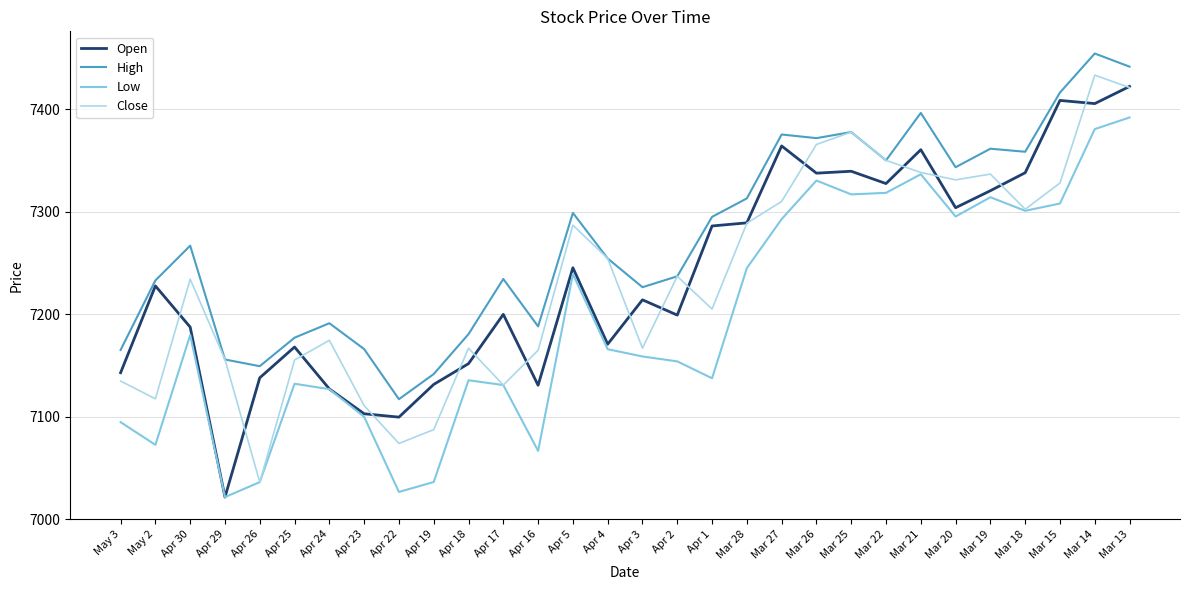

How many lines are shown in the chart?

4